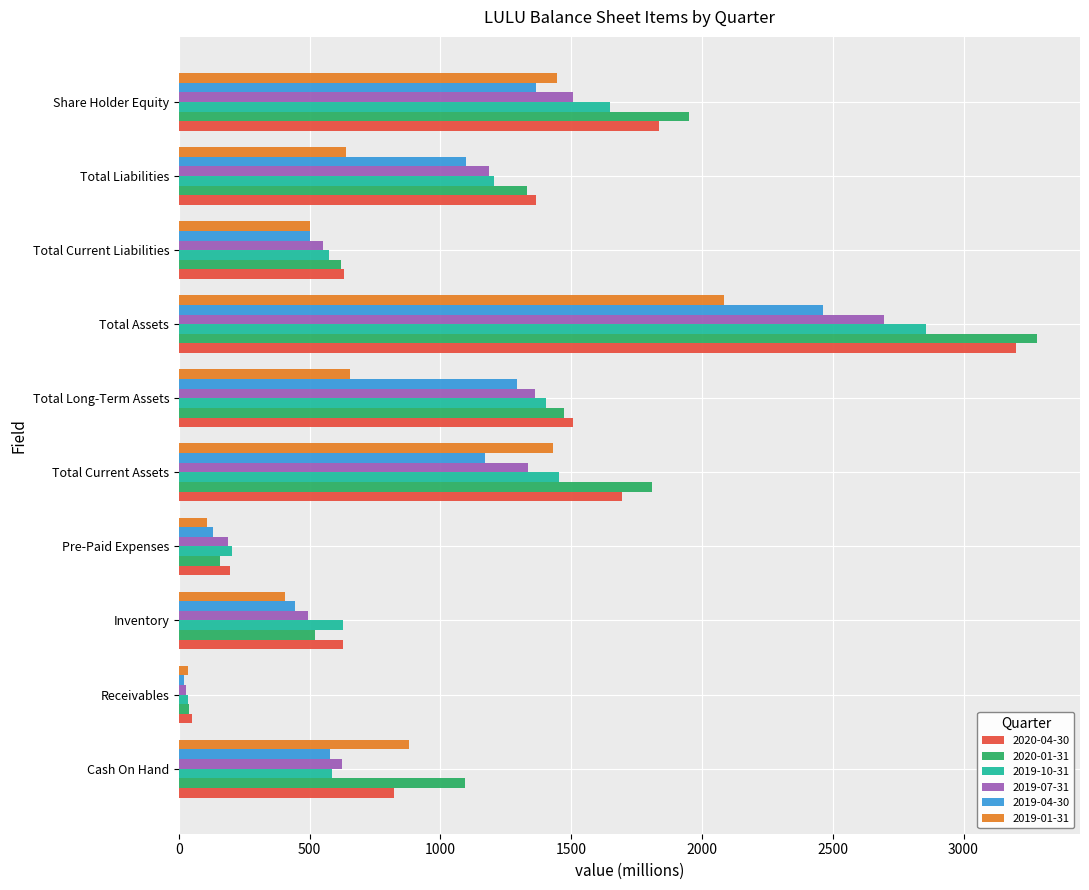

What is the difference between the maximum and minimum values in the 2019-07-31 series?

2667.1